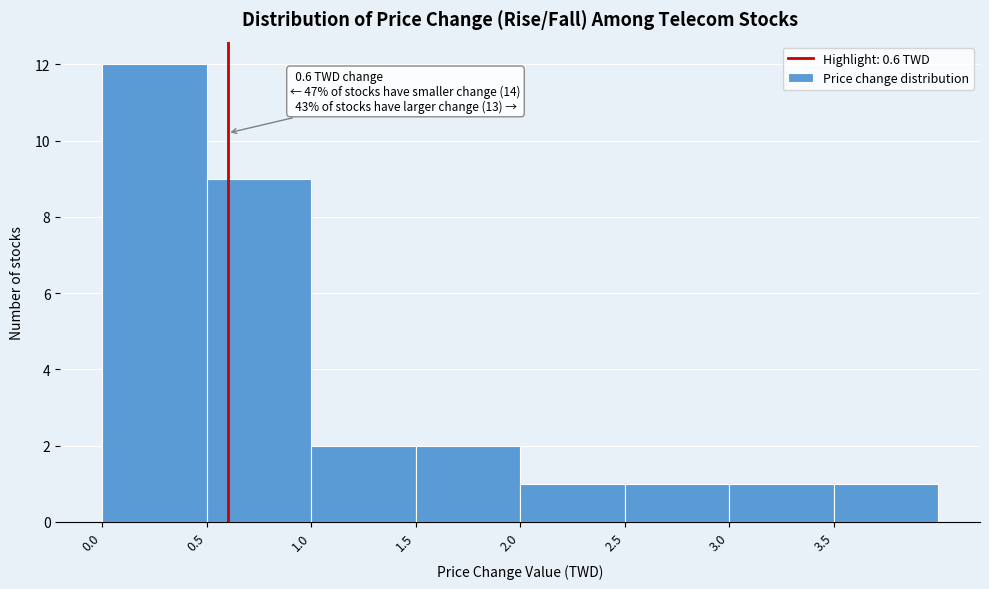

Over which range of the x-axis is the bar tallest?

0.0 to 0.5